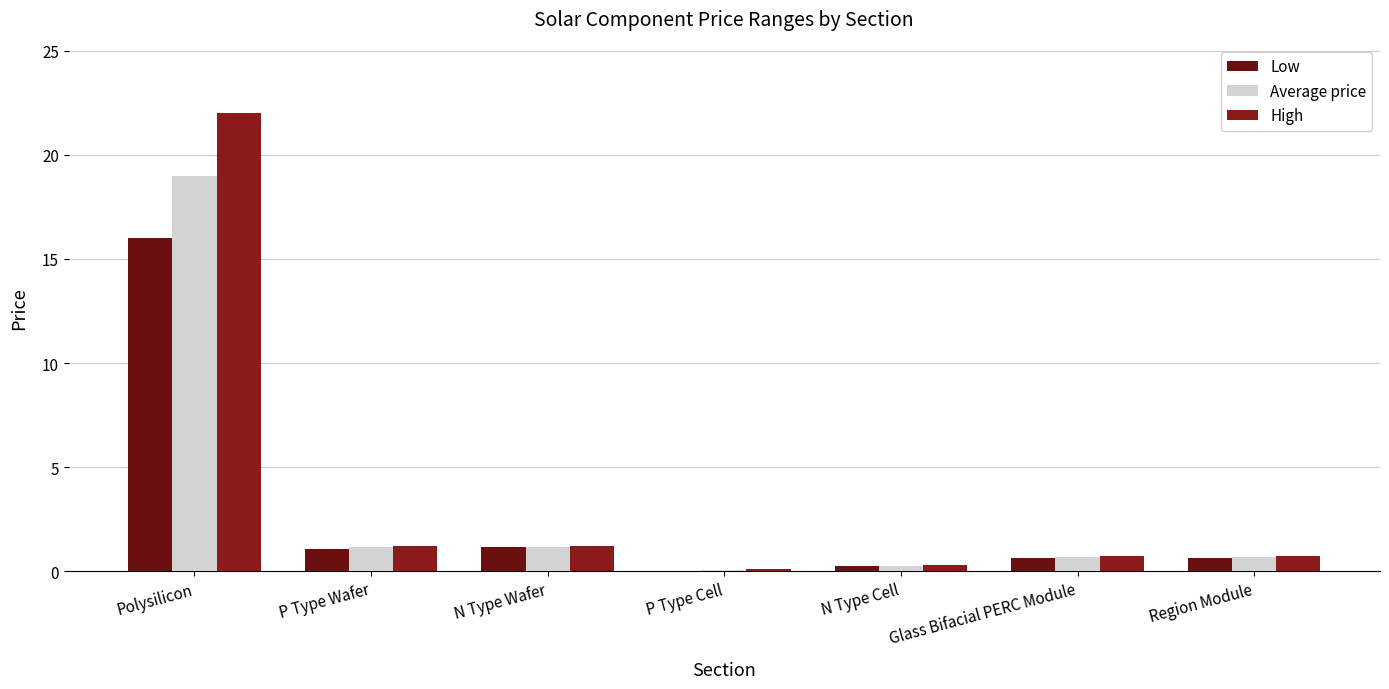

List the series in order of their peak value, highest first.

High, Average price, Low